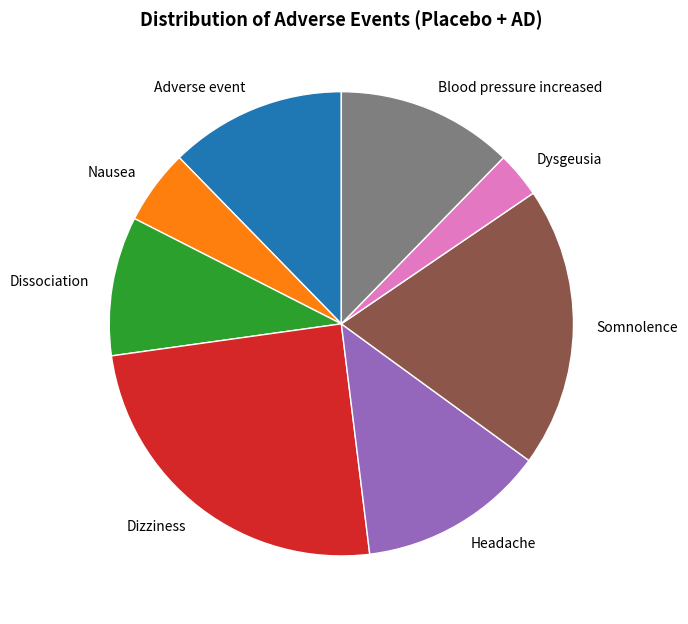

Is there any slice that represents more than half of the pie?

No